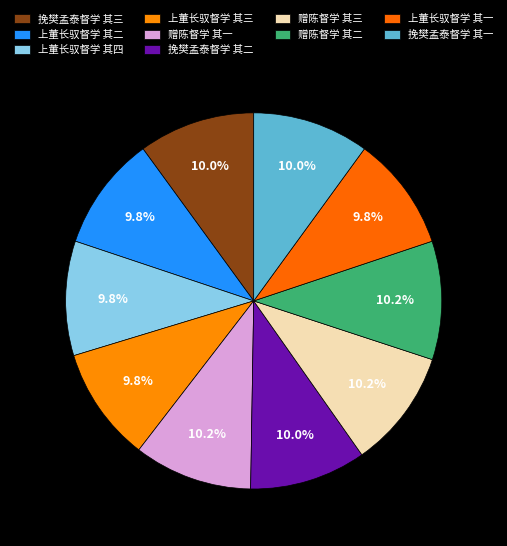

To the nearest percent, what is the average slice percentage?

10%